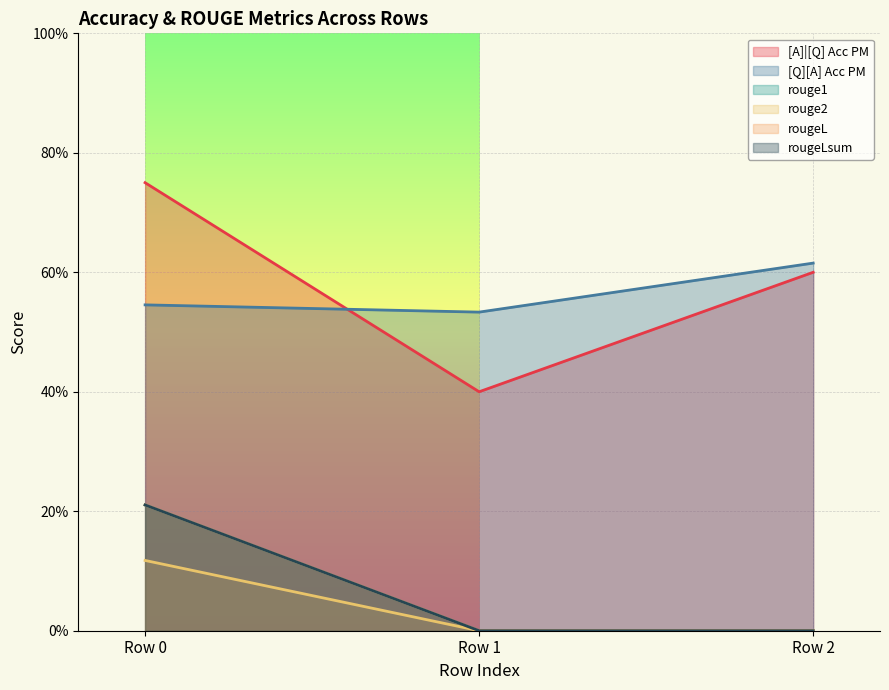

How many positive values does the rouge1 series have?

1